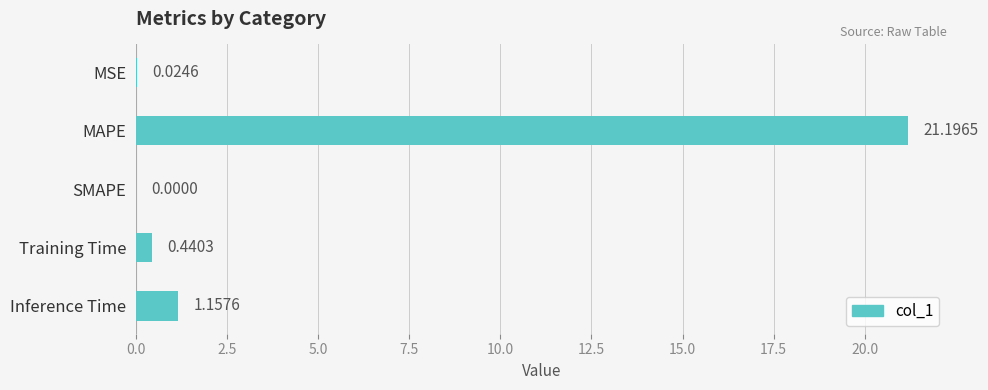

What is the change in value from MSE to Training Time?

+0.4